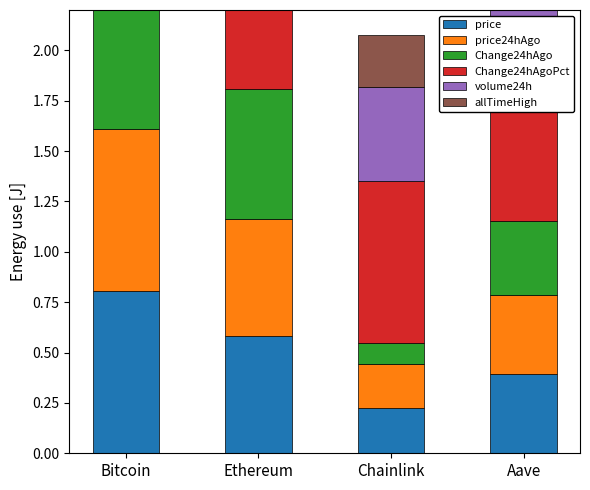

How many categories are shown in the chart?

4